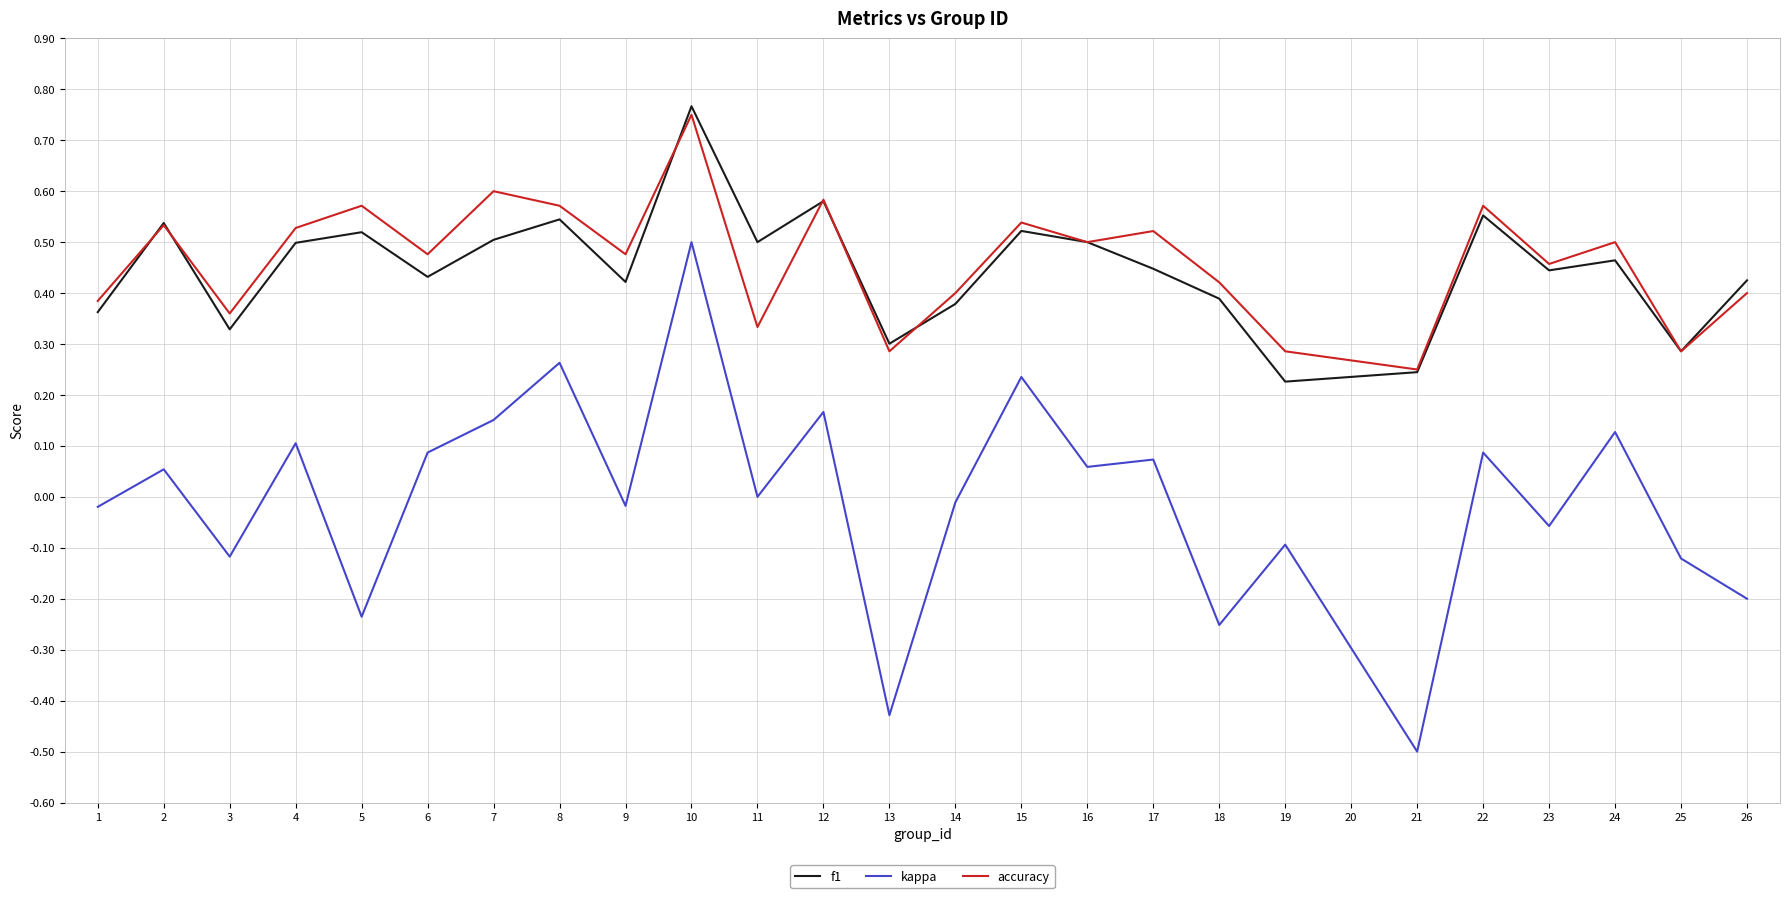

The accuracy series shows 0.8 at 24. True or false?

False